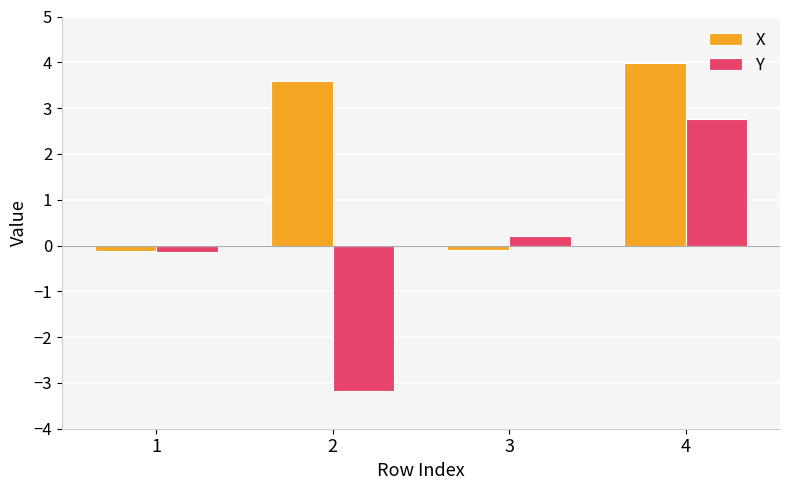

Which series has the largest total across all categories?

X